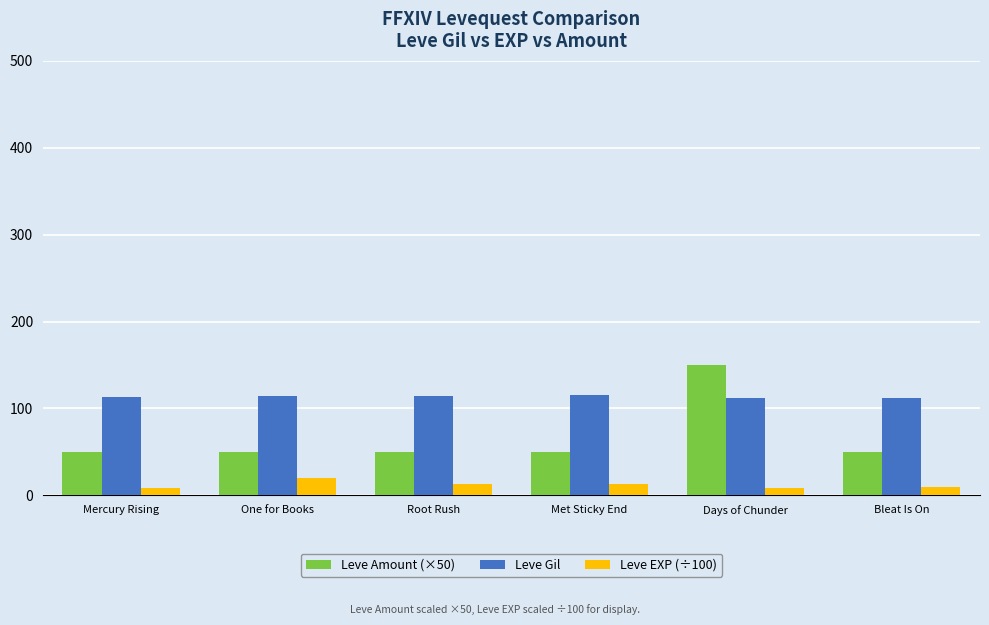

List the series in order of their overall mean, lowest first.

Leve EXP (÷100), Leve Amount (×50), Leve Gil